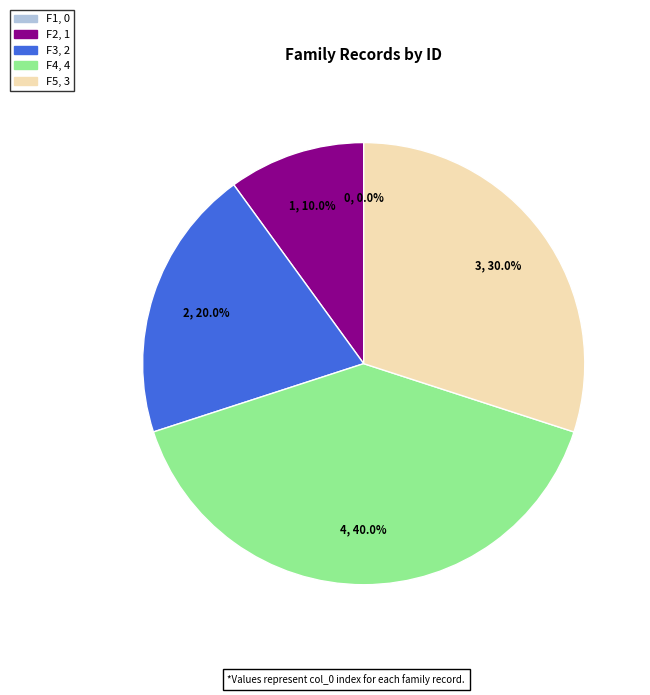

To the nearest percent, what is the difference between the largest and smallest slice percentages?

40%